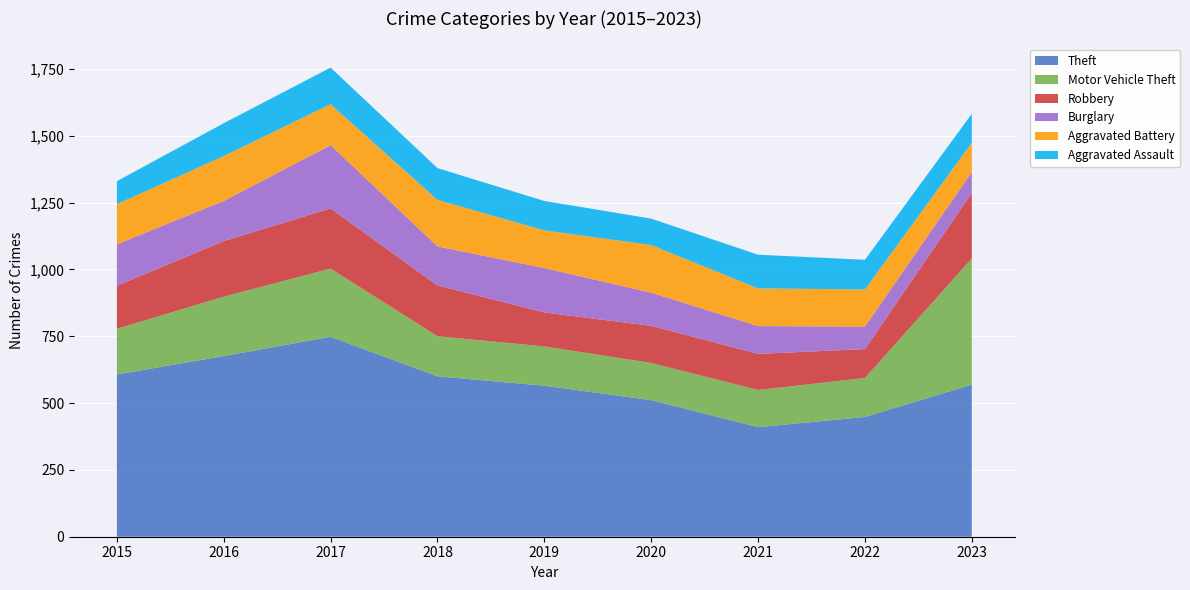

Reading right to left, extract all data points from this chart.

Theft: 569	448	410	511	565	600	748	676	607
Motor Vehicle Theft: 472	146	139	139	147	150	255	222	171
Robbery: 245	108	135	139	127	190	225	208	161
Burglary: 78	84	104	124	166	146	237	150	155
Aggravated Battery: 110	139	141	178	141	174	153	168	150
Aggravated Assault: 108	111	126	99	110	119	137	123	86